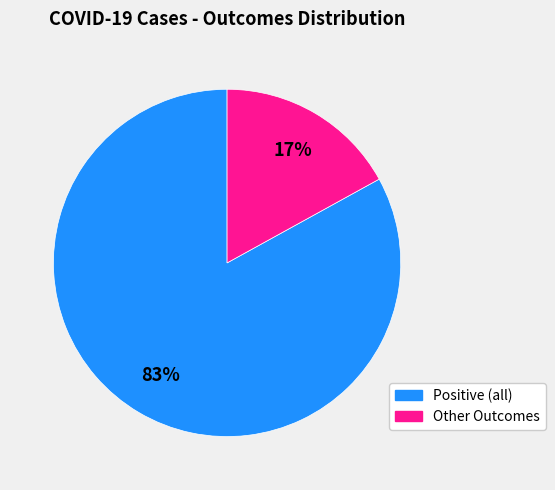

Is there any slice that represents more than half of the pie?

Yes